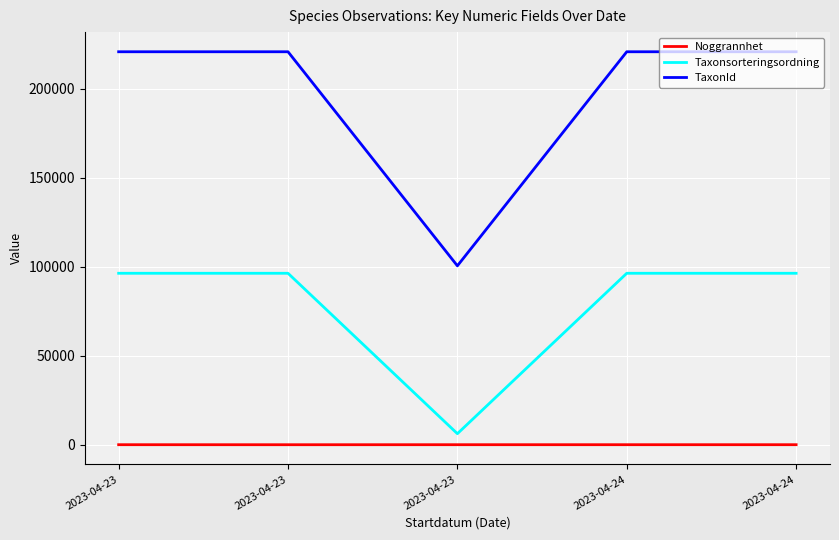

The value of Taxonsorteringsordning at 2023-04-24 is 144126. True or false?

False